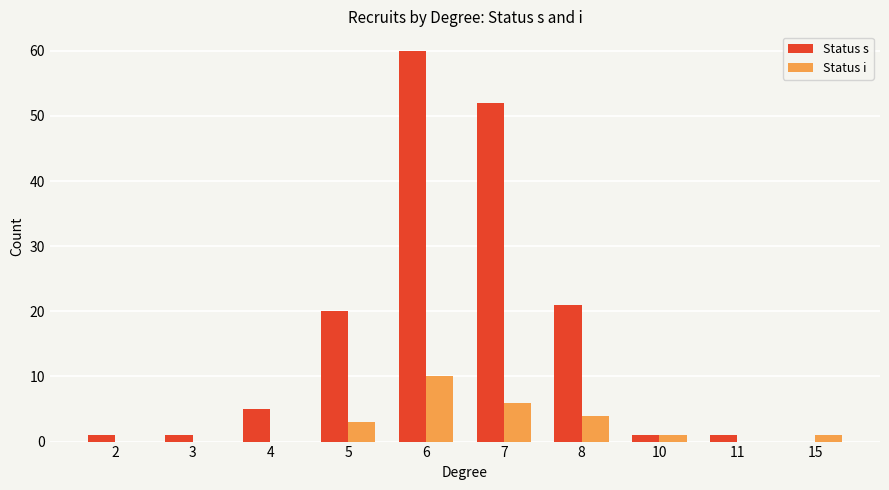

Reading left to right, list all the values displayed in this chart.

Status s: 2=1	3=1	4=5	5=20	6=60	7=52	8=21	10=1	11=1	15=0
Status i: 2=0	3=0	4=0	5=3	6=10	7=6	8=4	10=1	11=0	15=1